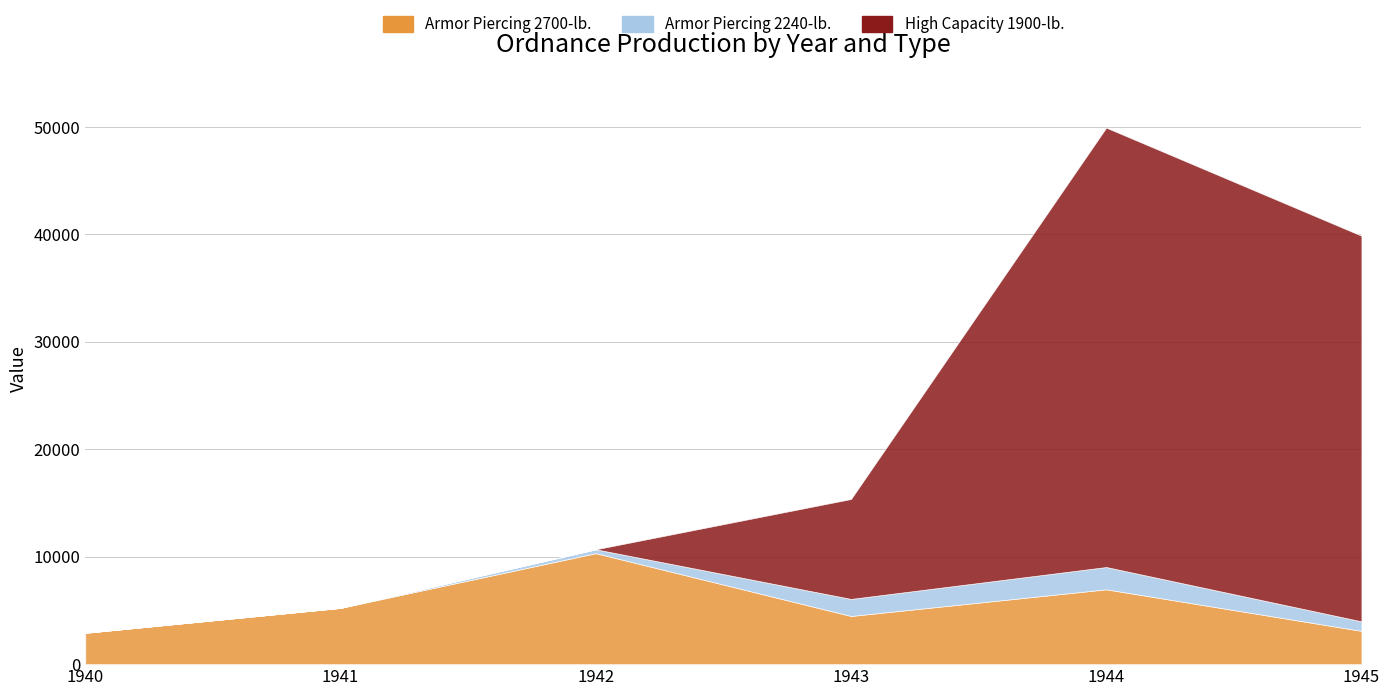

Rank the series by their maximum value, from highest to lowest.

High Capacity 1900-lb., Armor Piercing 2700-lb., Armor Piercing 2240-lb.